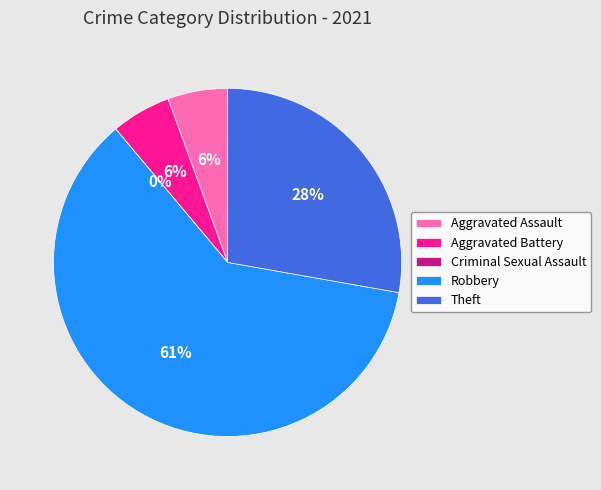

To the nearest percent, what portion does Aggravated Assault represent?

6%